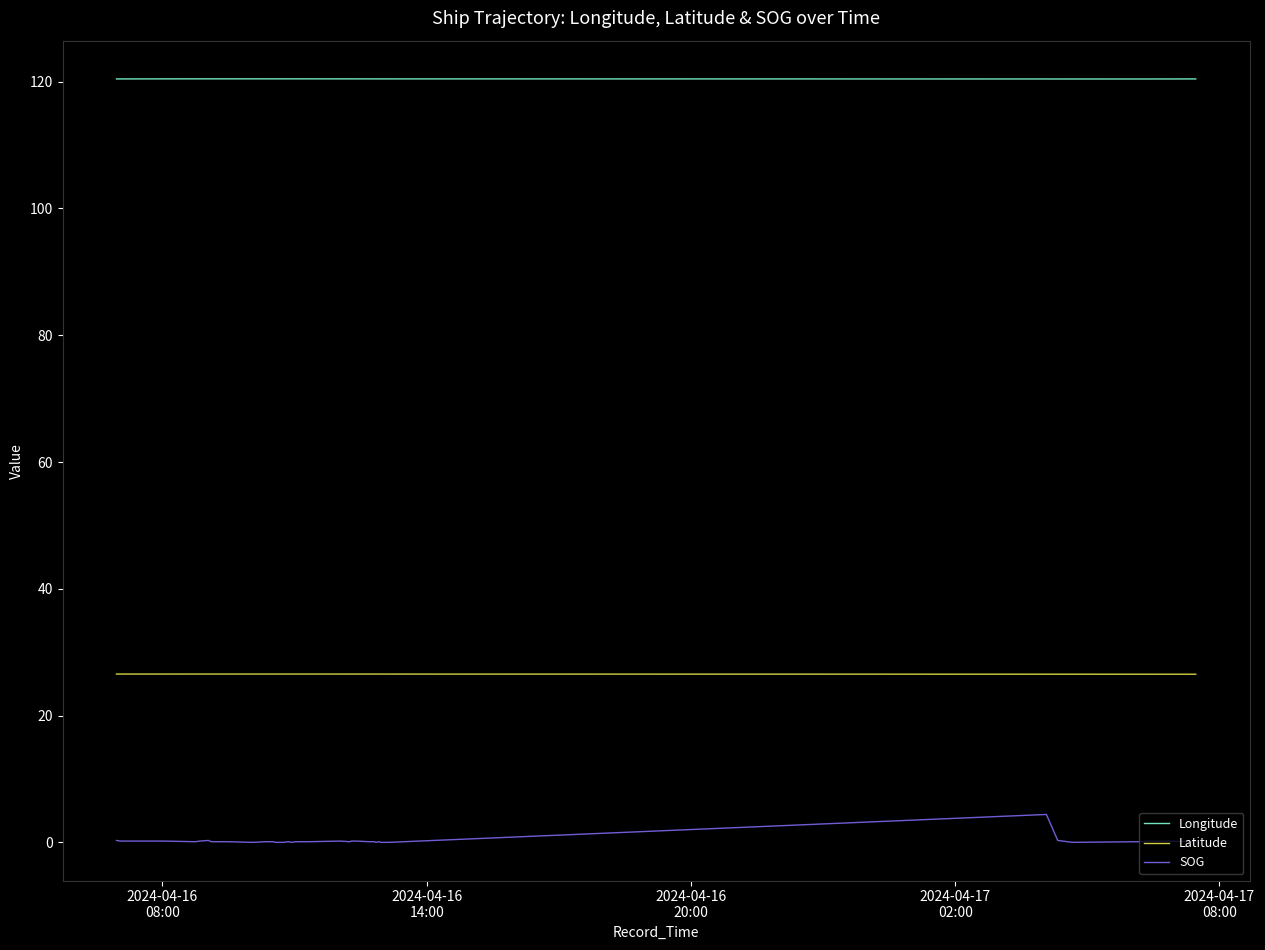

Which series has the widest spread of values?

SOG